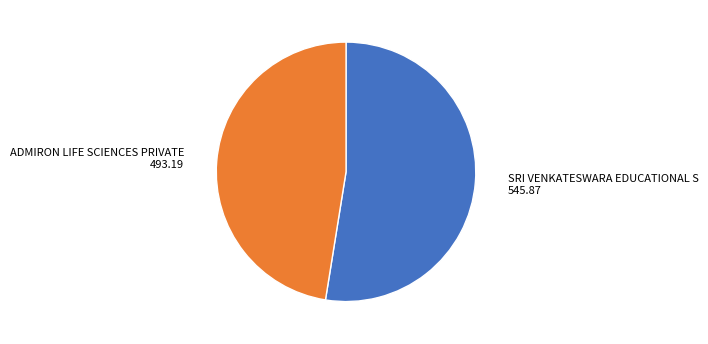

Is there a majority slice in this chart?

Yes